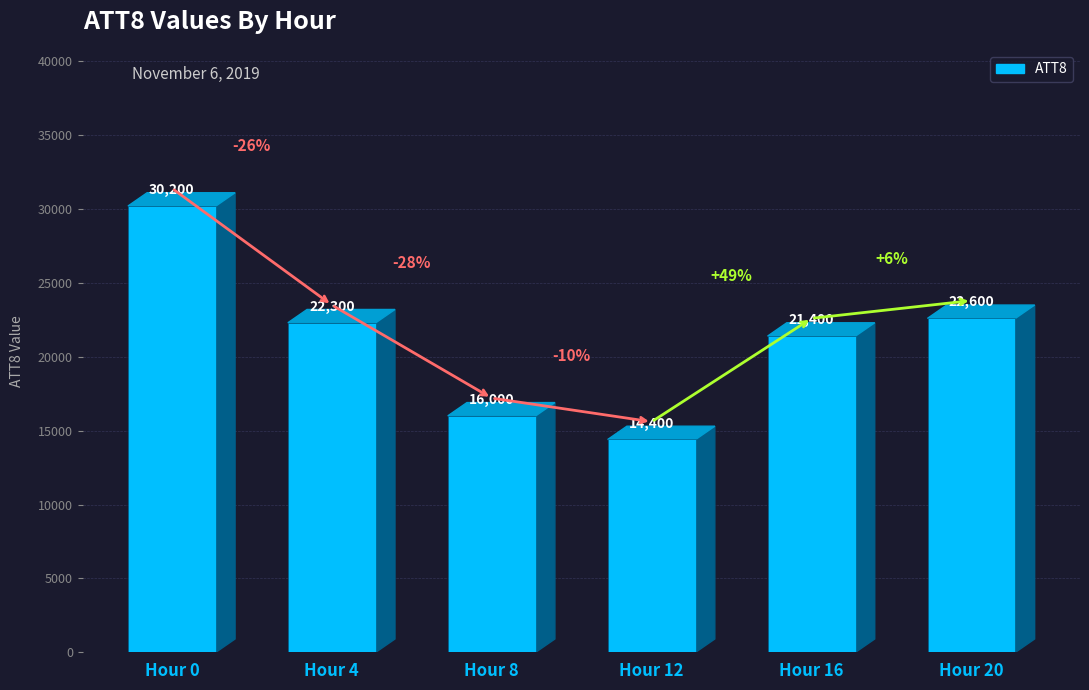

List the labels in order of value, largest first.

Hour 0, Hour 20, Hour 4, Hour 16, Hour 8, Hour 12